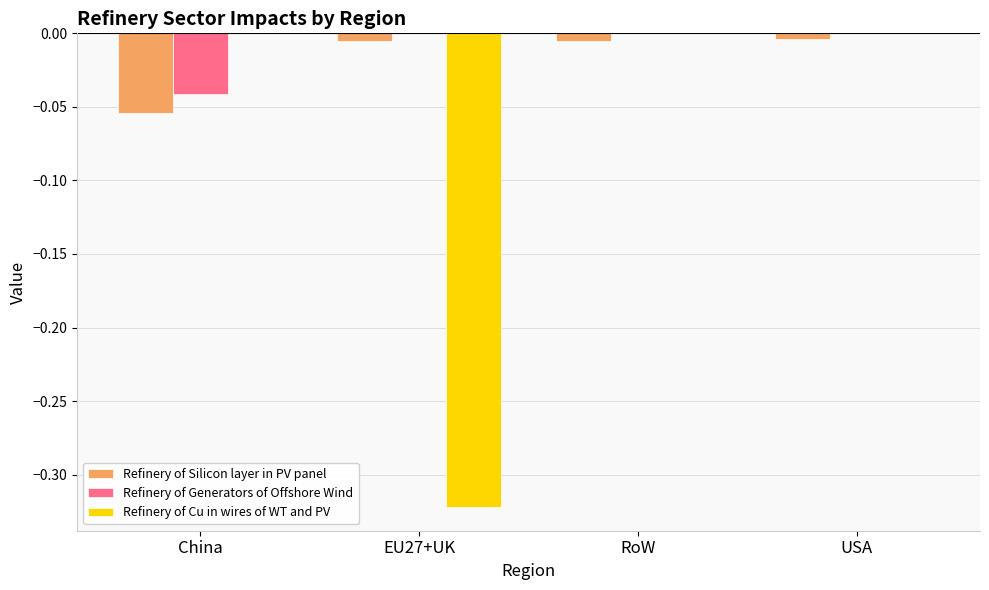

Count the number of data series in this chart.

3